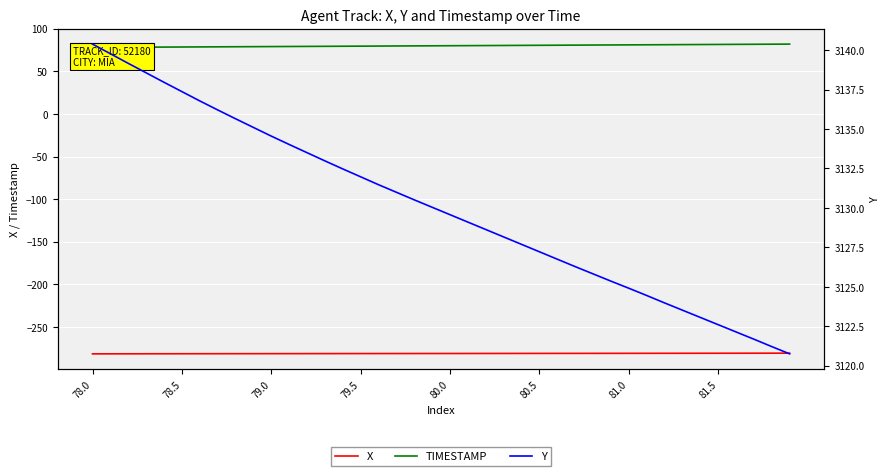

What is the average value of the X series?

-281.2